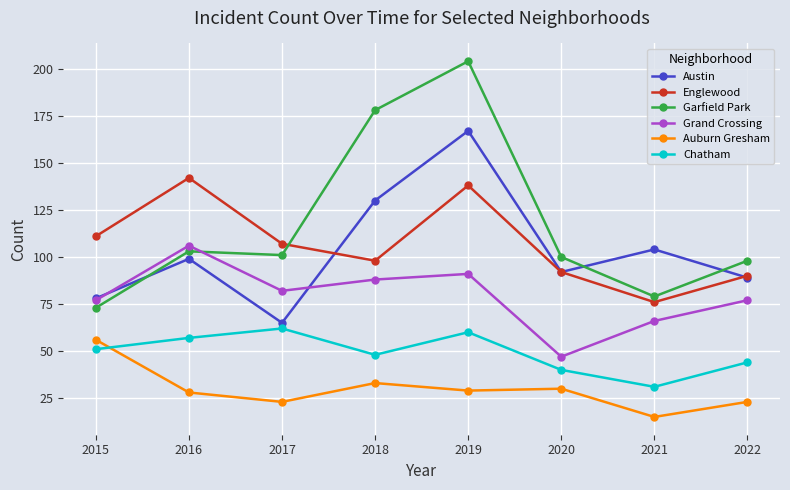

Which series has the largest total across all categories?

Garfield Park